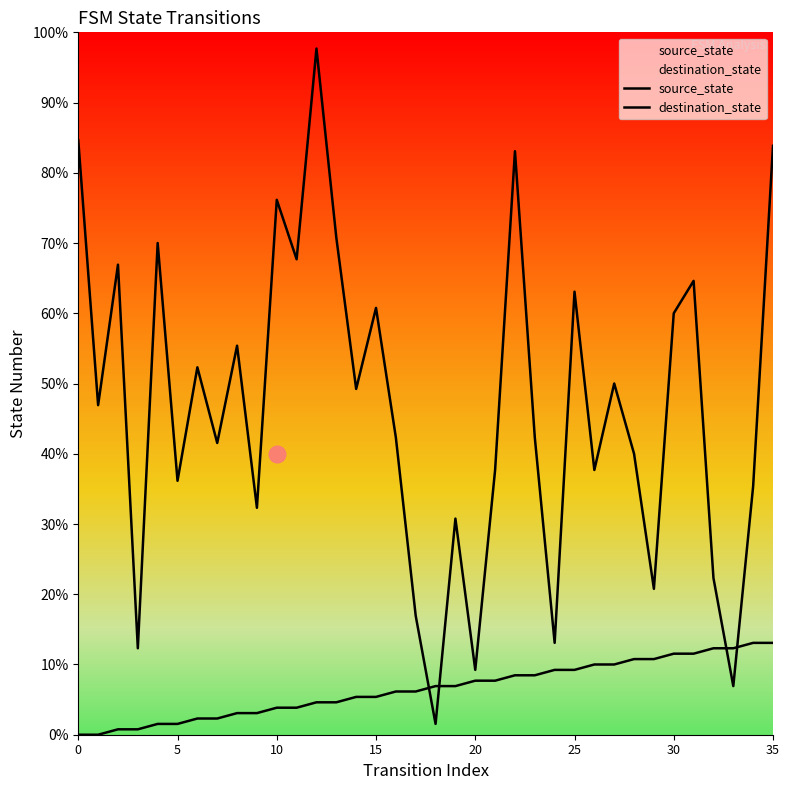

Read the source_state value at 23, to the nearest 5.

10